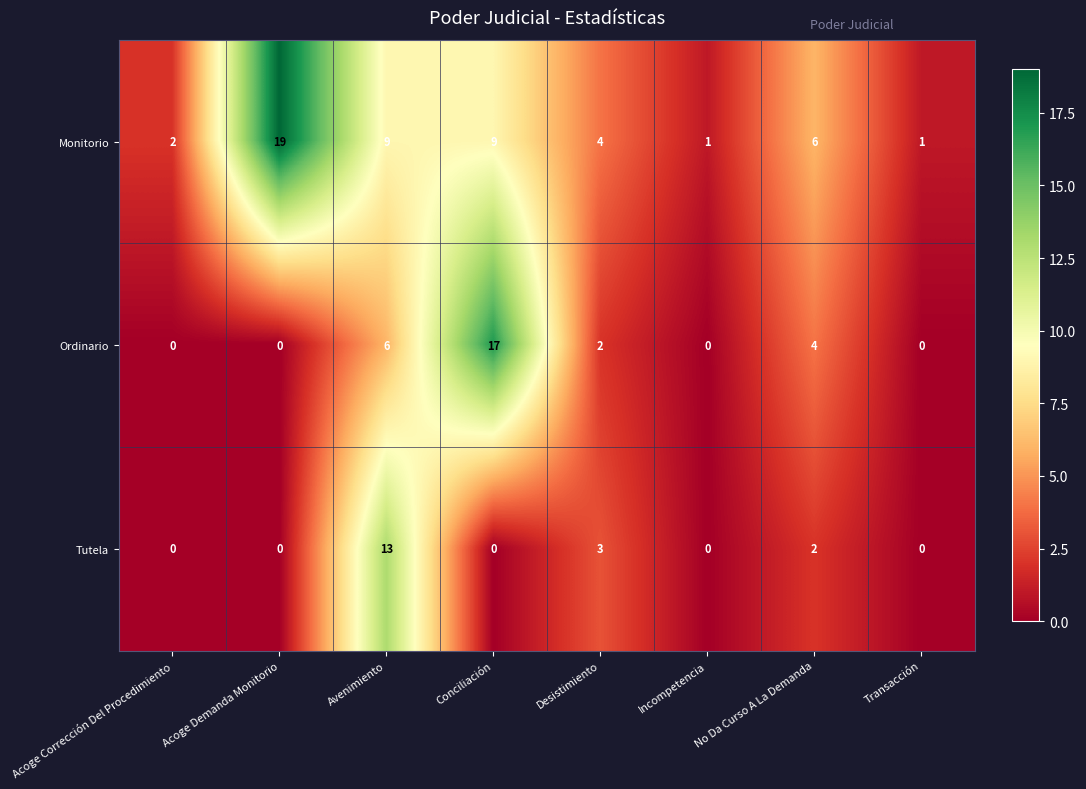

Which series has the widest spread of values?

Monitorio